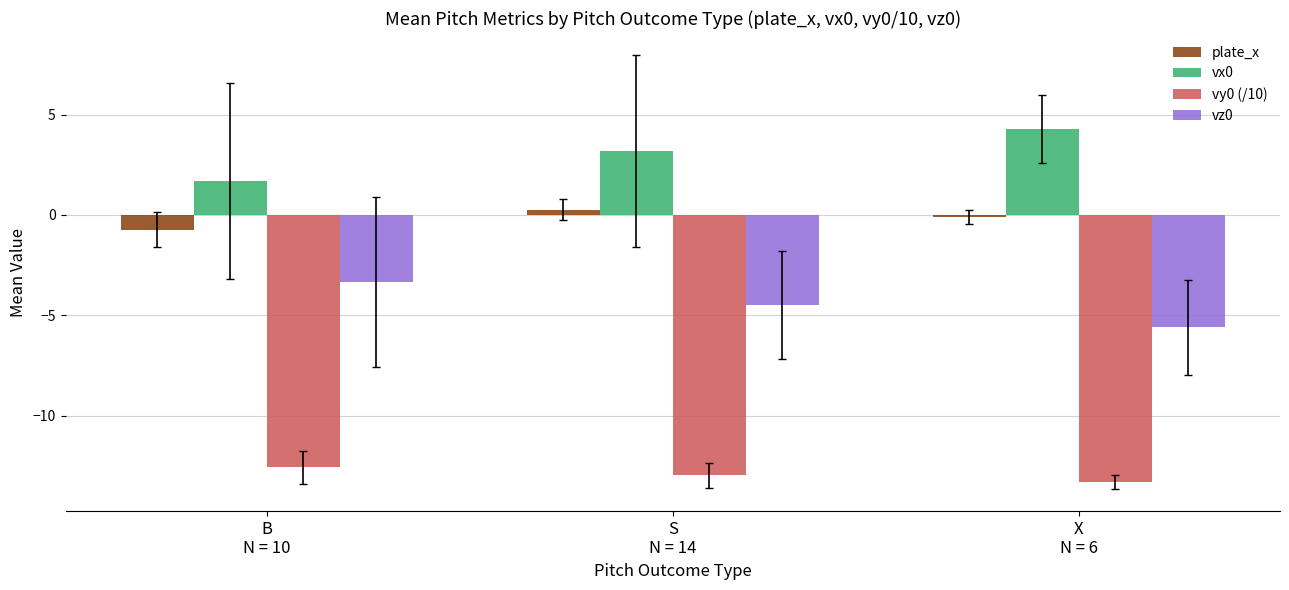

List the series in order of their overall mean, lowest first.

vy0 (/10), vz0, plate_x, vx0